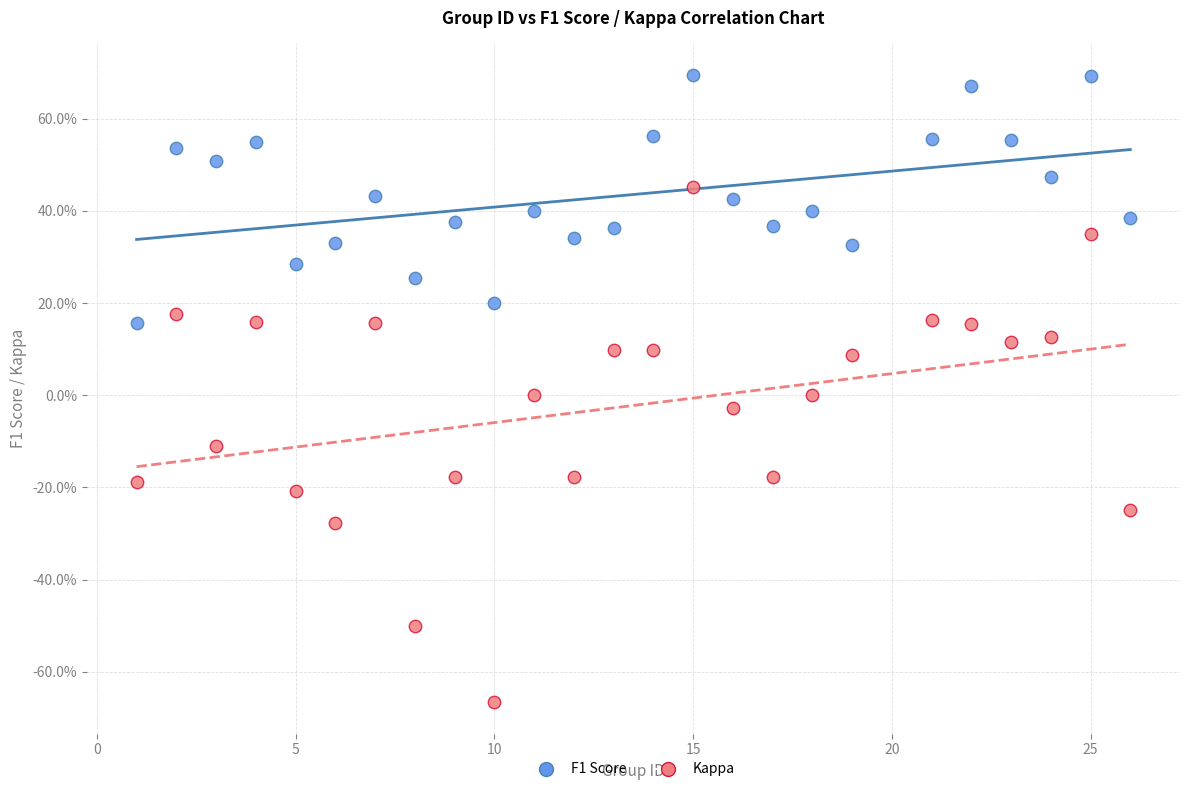

Which series has the widest spread of Y values?

Kappa